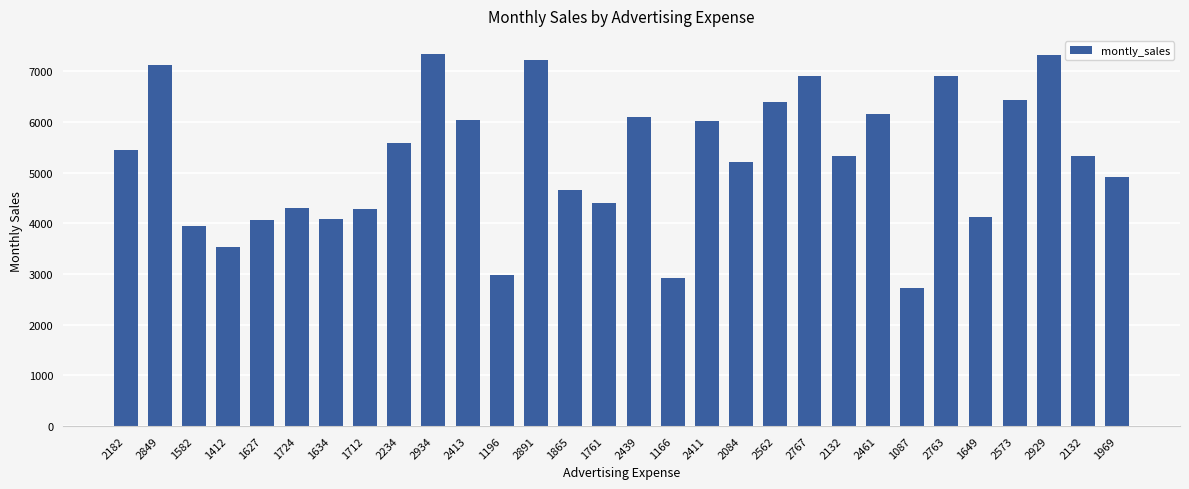

Between 2849 and 2934, which is larger?

2934